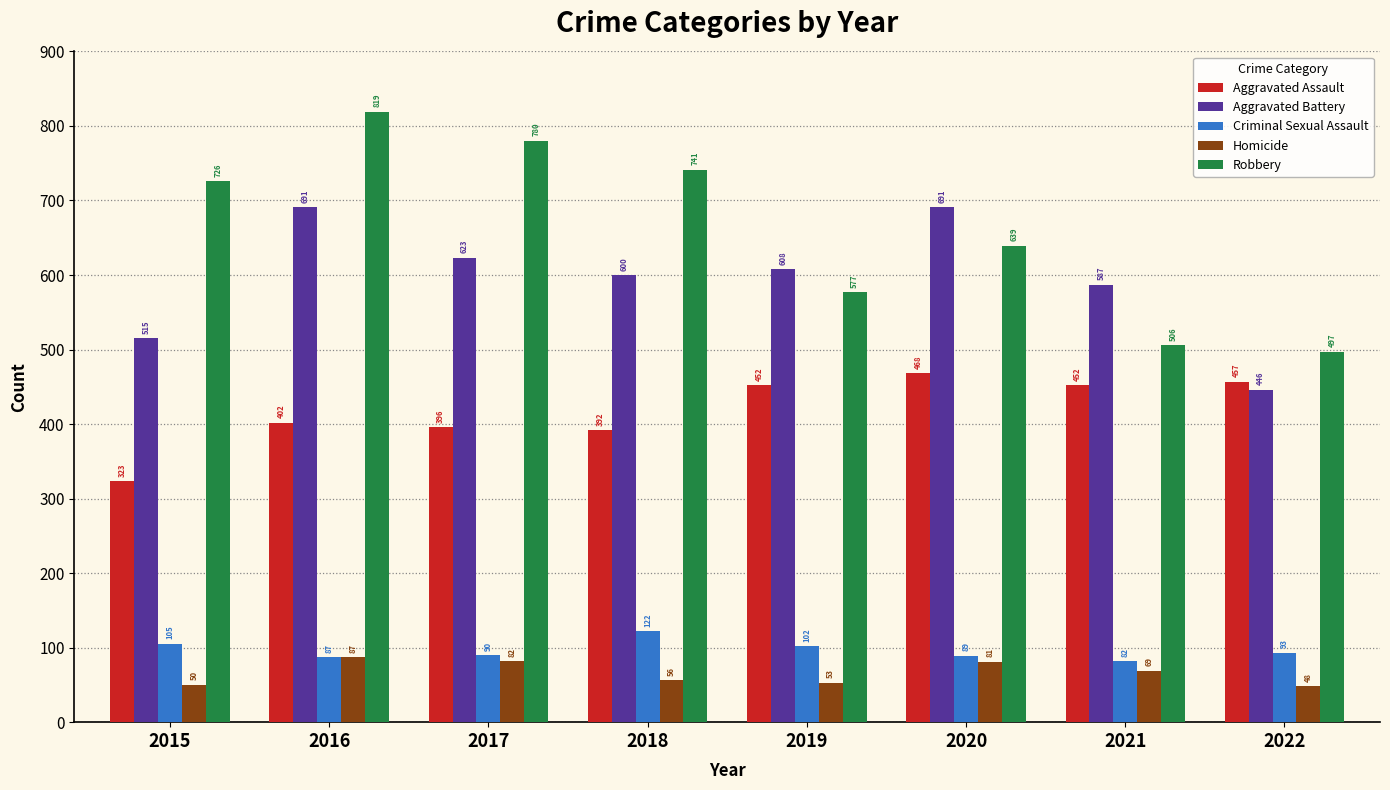

List the labels in order of Homicide value, largest first.

2016, 2017, 2020, 2021, 2018, 2019, 2015, 2022